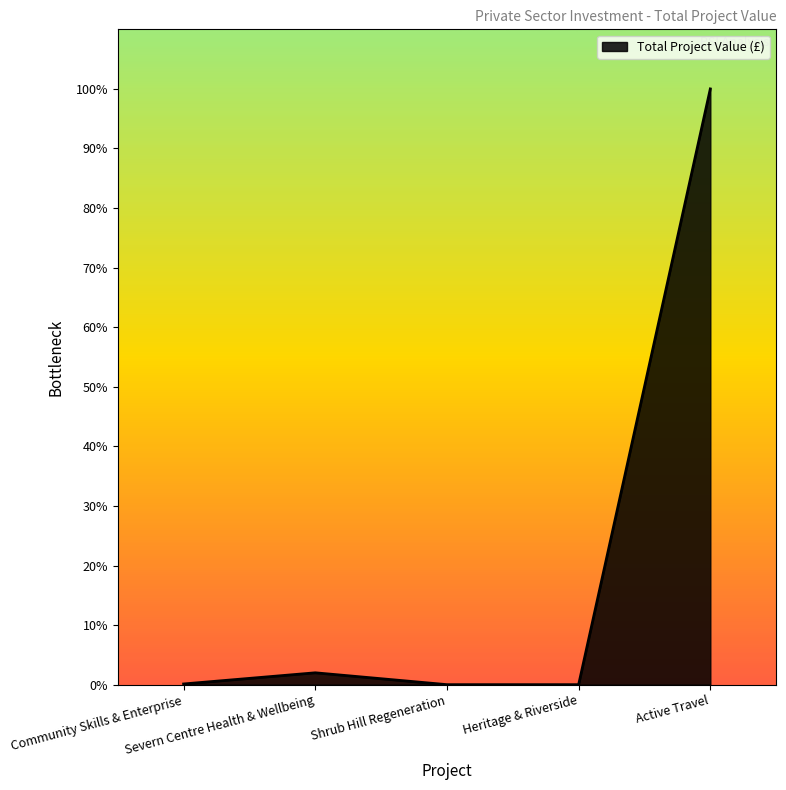

The value at Severn Centre Health & Wellbeing is 2484131.0. True or false?

True